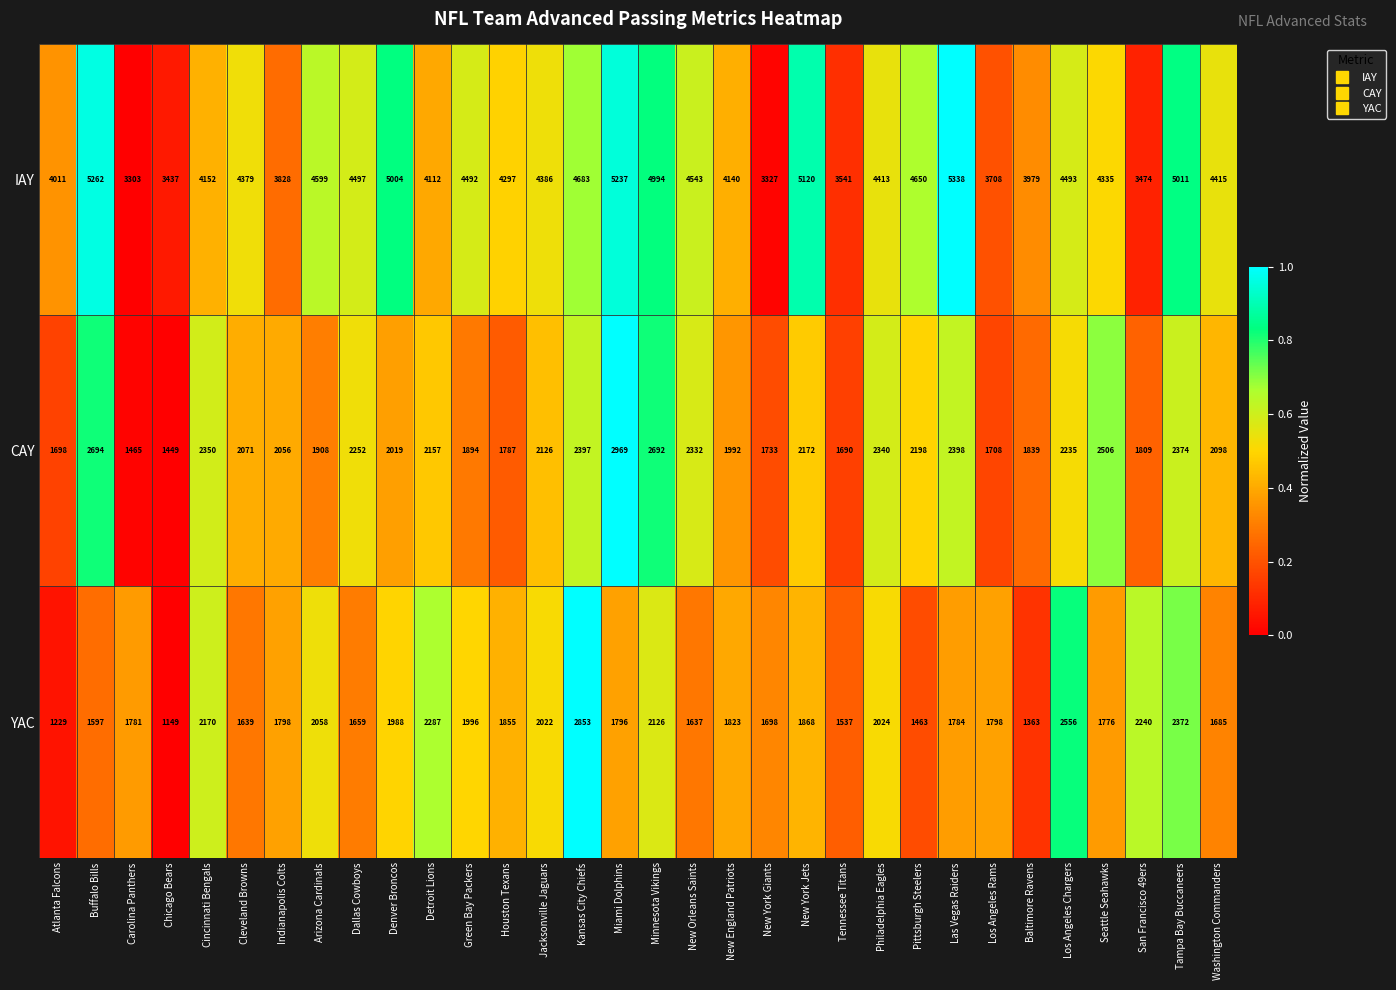

At which label is IAY closest to 4320?

Seattle Seahawks